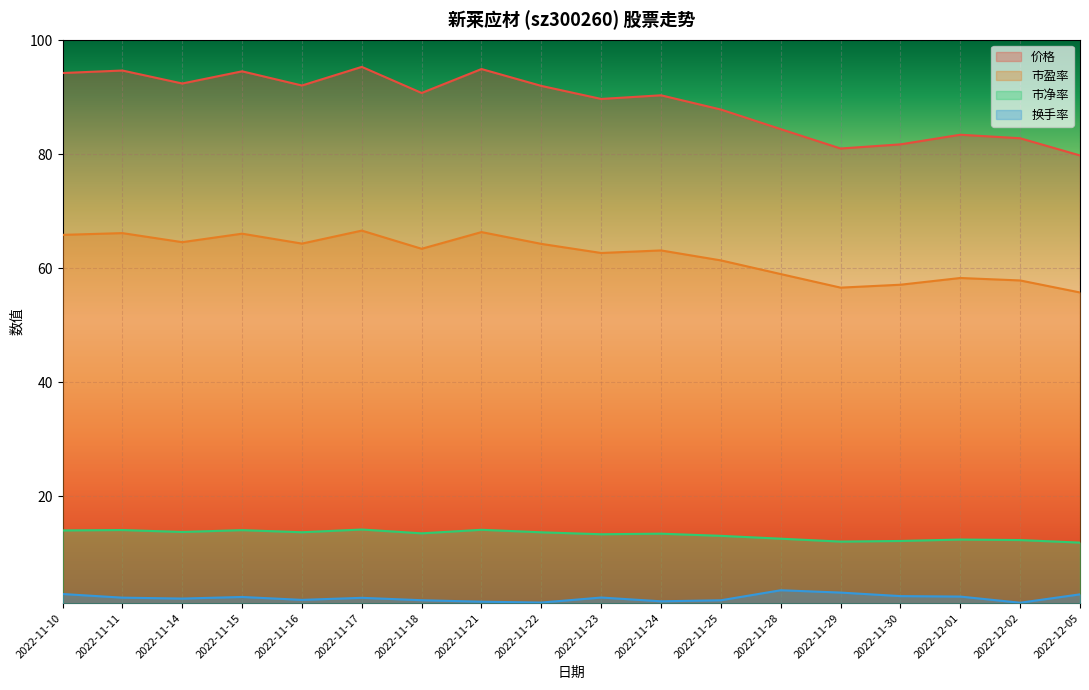

Reading left to right, list all the values displayed in this chart.

价格: 94.2	94.7	92.4	94.5	92.1	95.3	90.8	95.0	92.0	89.7	90.3	87.8	84.4	81.0	81.7	83.4	82.8	79.8
换手率: 2.8	2.2	2.0	2.3	1.8	2.1	1.7	1.4	1.3	2.2	1.5	1.7	3.5	3.0	2.4	2.4	1.3	2.7
市盈率: 65.8	66.2	64.6	66.0	64.3	66.6	63.4	66.3	64.3	62.7	63.1	61.4	59.0	56.6	57.1	58.3	57.8	55.7
市净率: 14.0	14.0	13.7	14.0	13.6	14.1	13.4	14.1	13.6	13.3	13.4	13.0	12.5	12.0	12.1	12.4	12.3	11.8